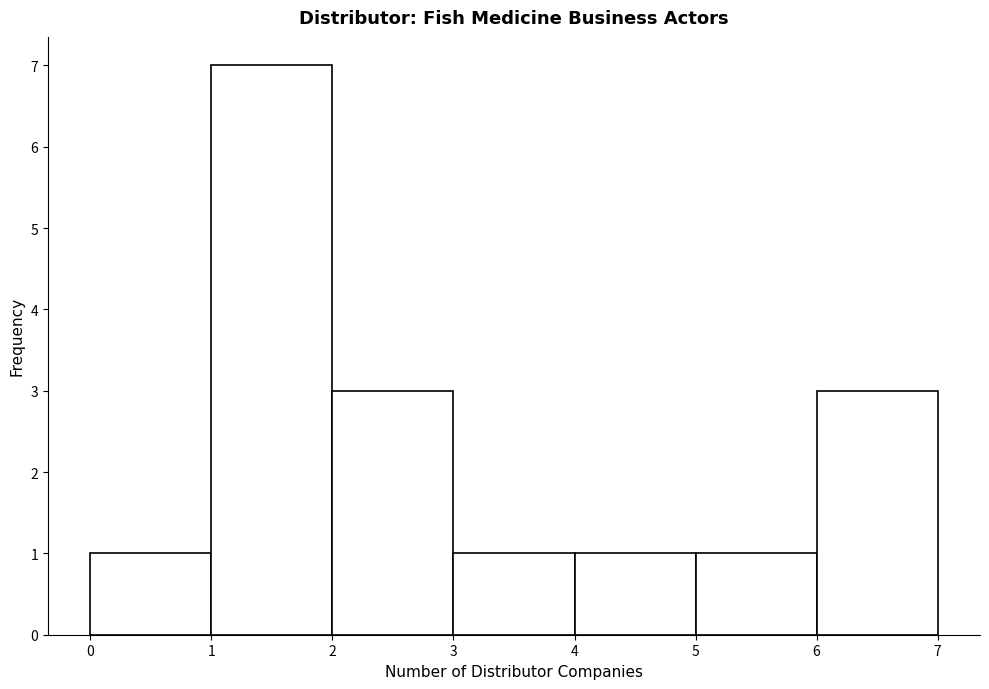

Reading left to right, transcribe this chart: for each bar, give the range it covers on the x-axis and its height. The values are not printed on the chart, so give them approximately, as read against the axis.

0 to 1: 1
1 to 2: 7
2 to 3: 3
3 to 4: 1
4 to 5: 1
5 to 6: 1
6 to 7: 3